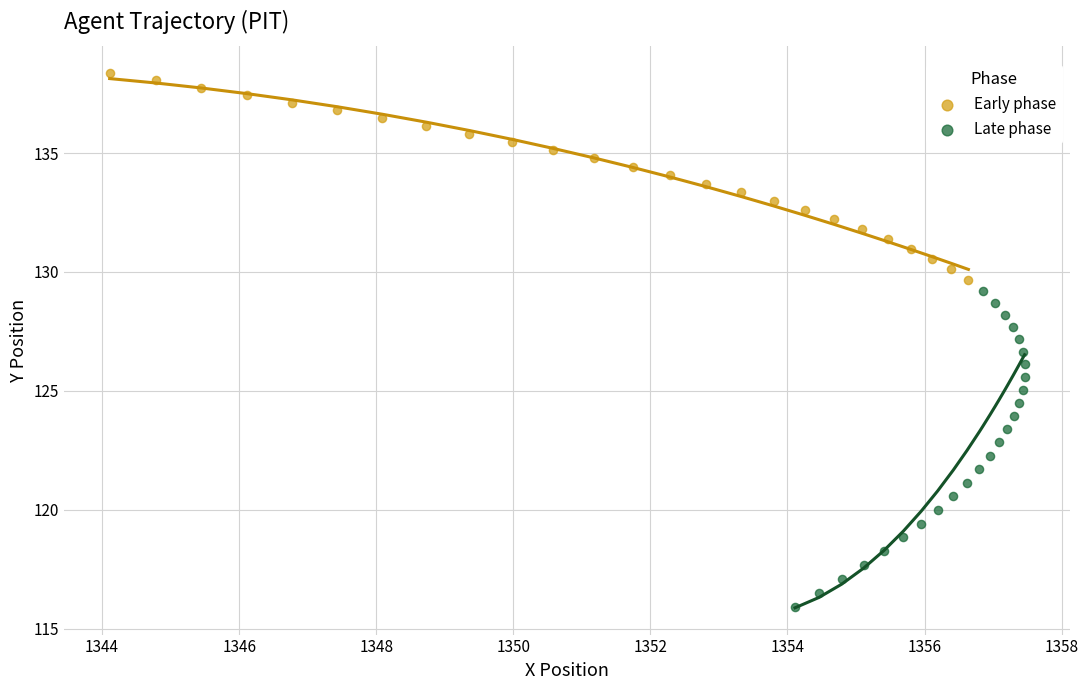

Which series has the widest spread of Y values?

Late phase